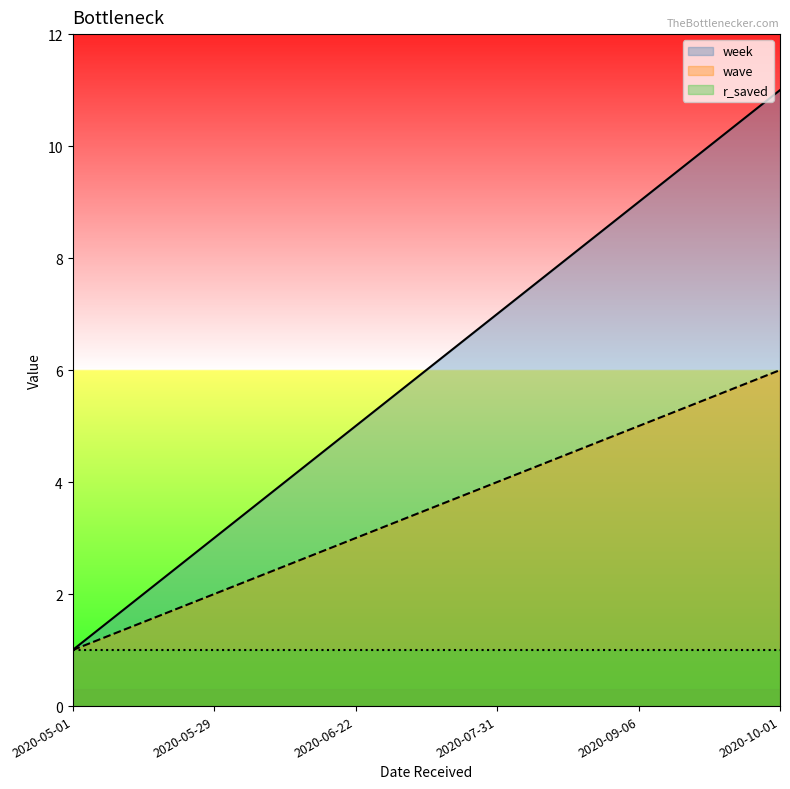

At how many categories does at least one series exceed 10?

1